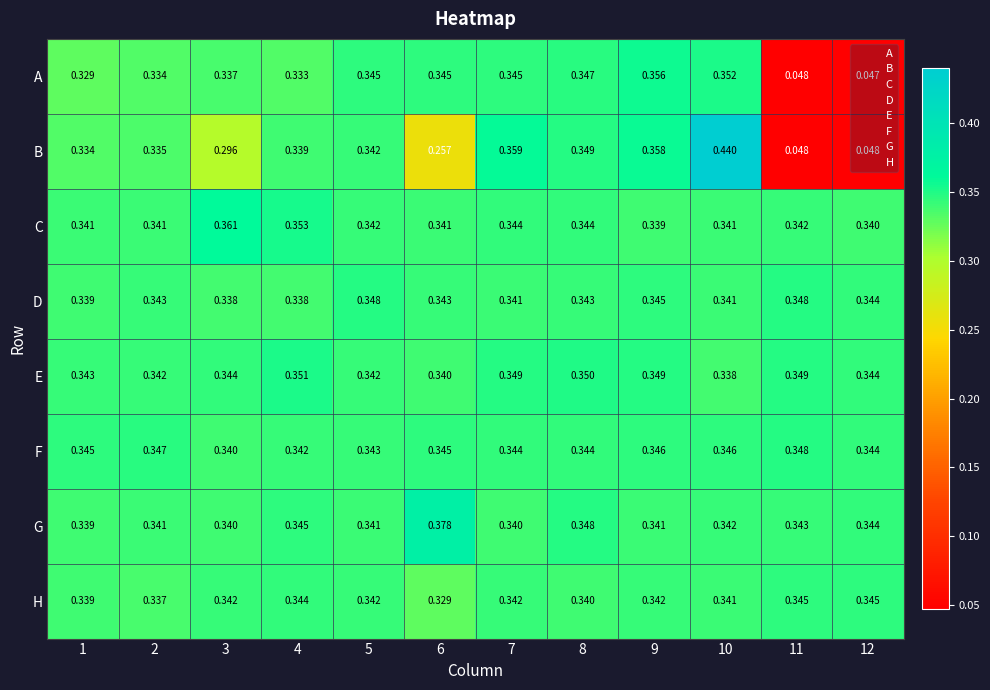

Between 2 and 6, which series saw the biggest shift?

B